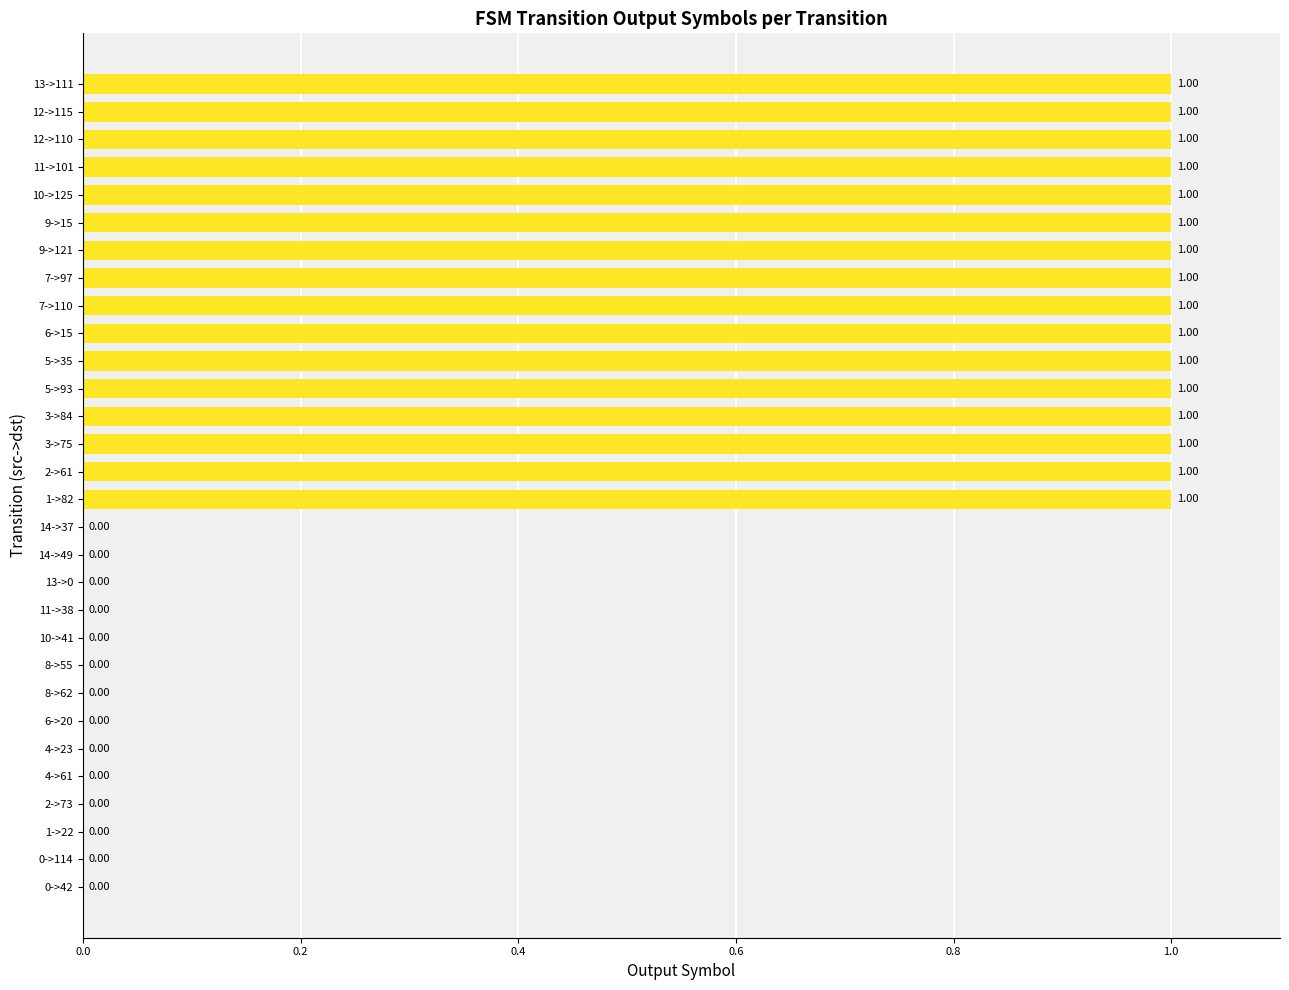

What is the change in value from 14->37 to 10->125?

+1